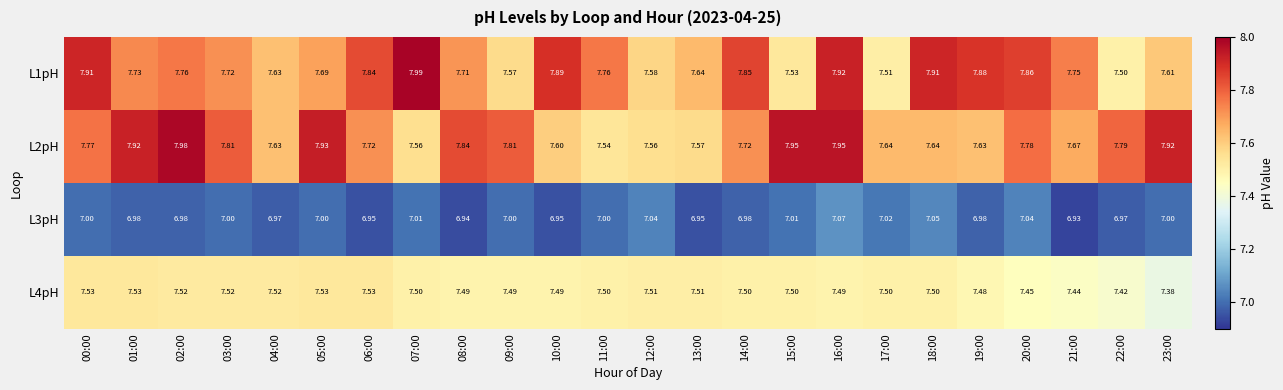

Is the value of L1pH at 18:00 greater than the value of L4pH at 10:00?

Yes